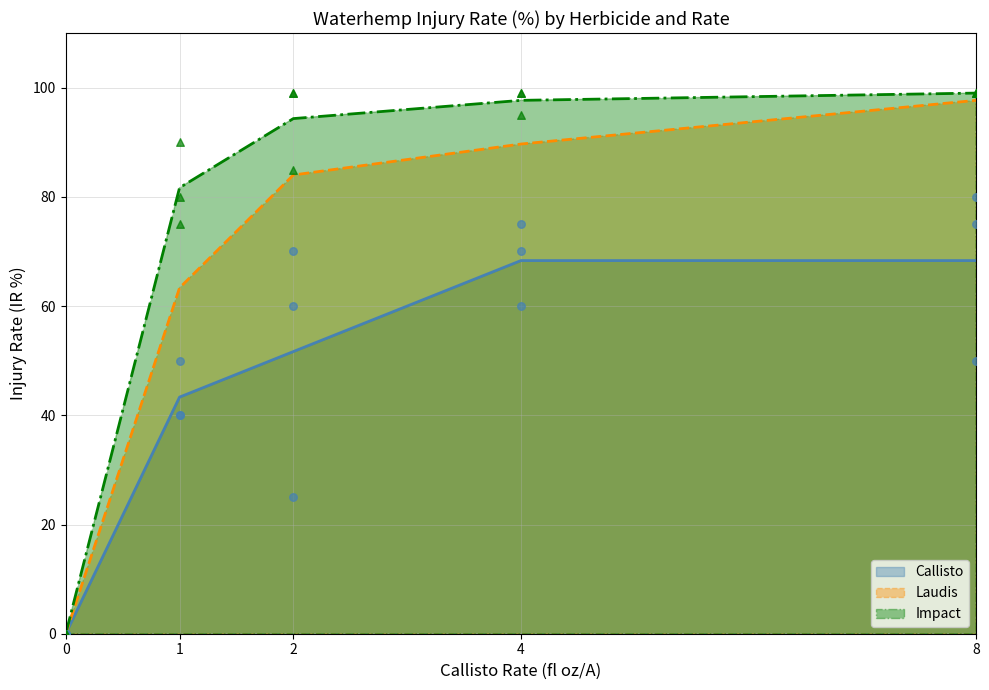

Which series has the largest total across all categories?

Impact